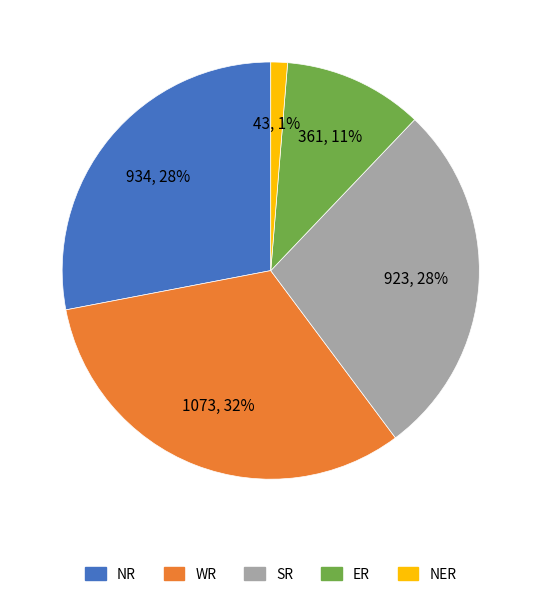

To the nearest percent, what percentage of the pie is WR?

32%